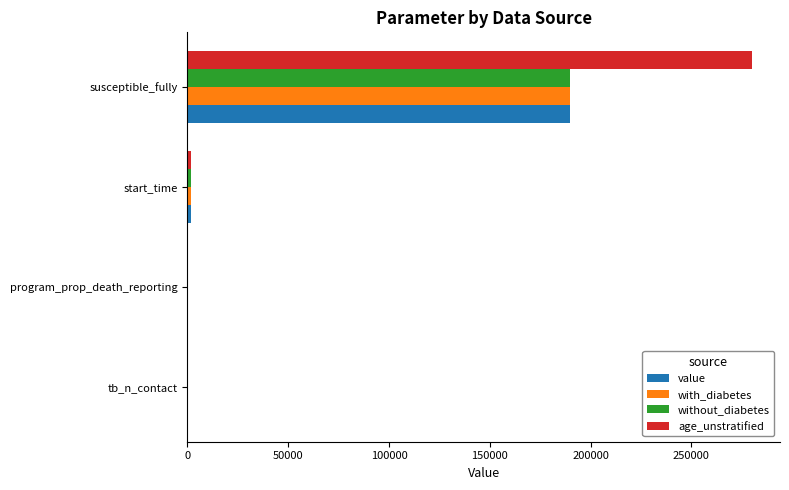

The without_diabetes series shows 190000.0 at susceptible_fully. True or false?

True